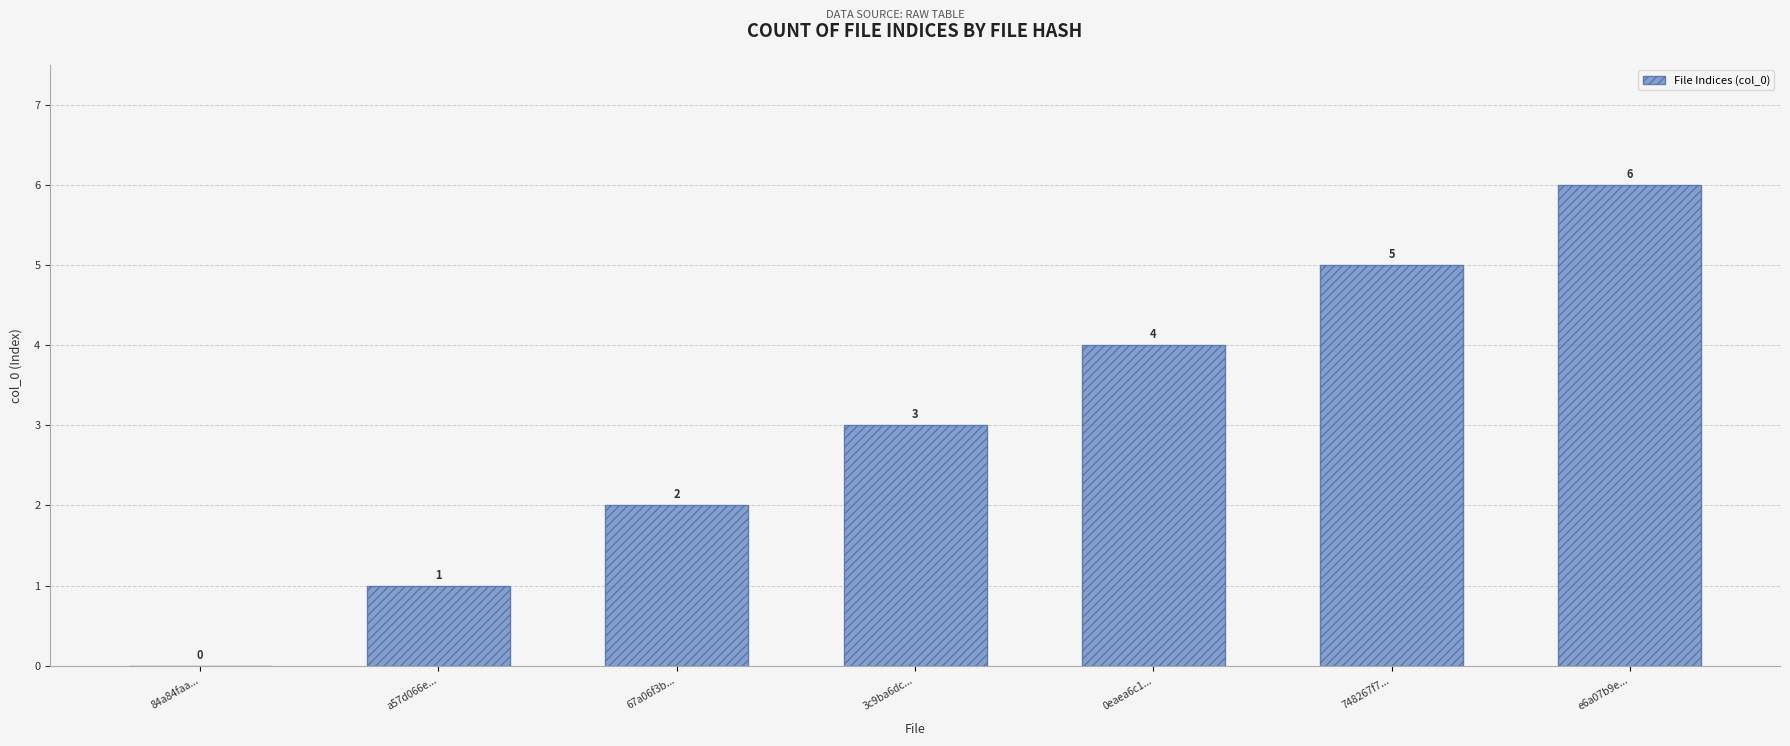

Between e6a07b9e... and 0eaea6c1..., which is larger?

e6a07b9e...